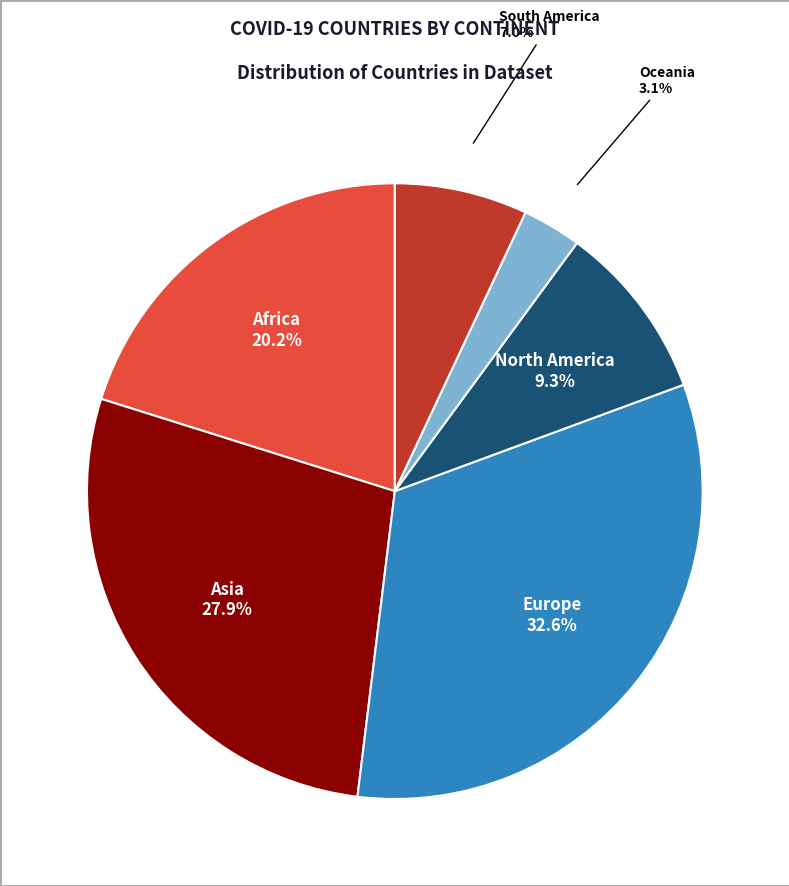

How many slices are in this pie chart?

6